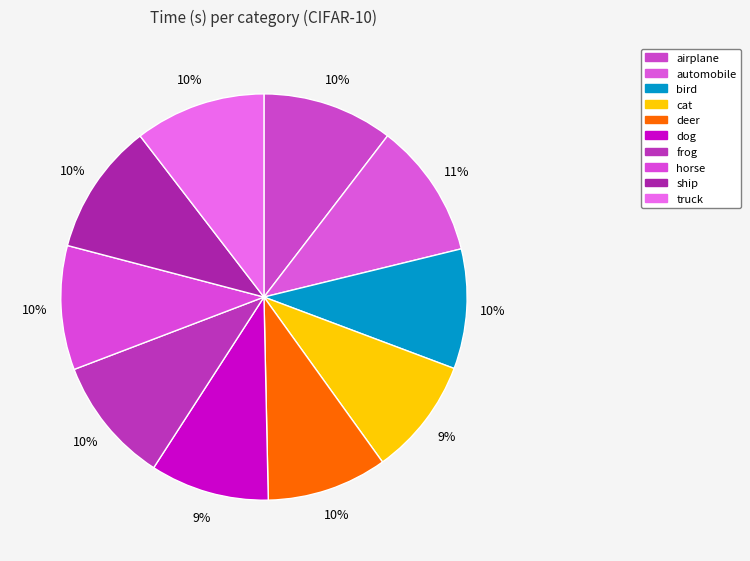

Count the number of slices in the pie.

10